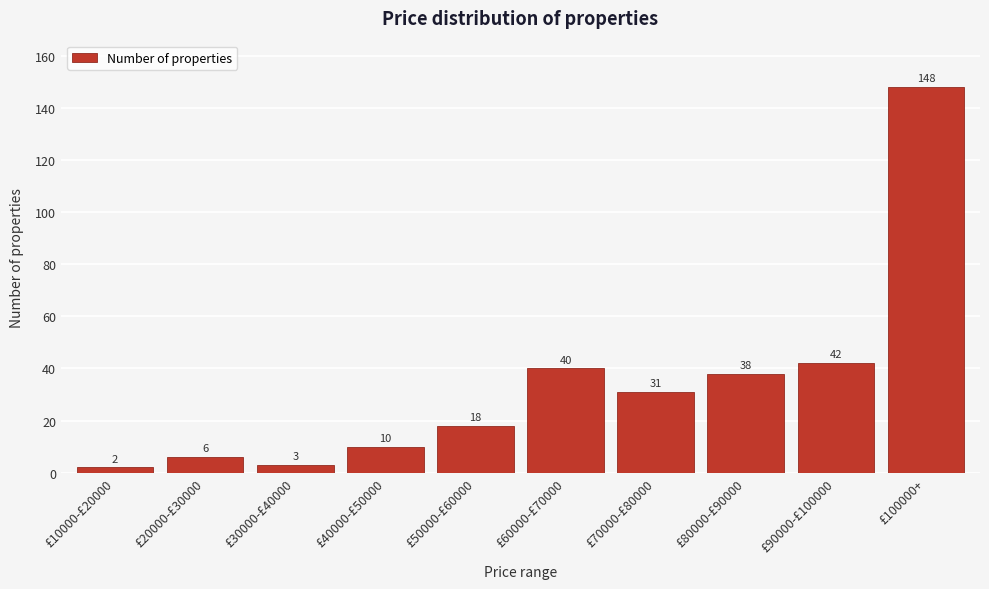

Reading left to right, what are all the values shown in this chart?

2	6	3	10	18	40	31	38	42	148